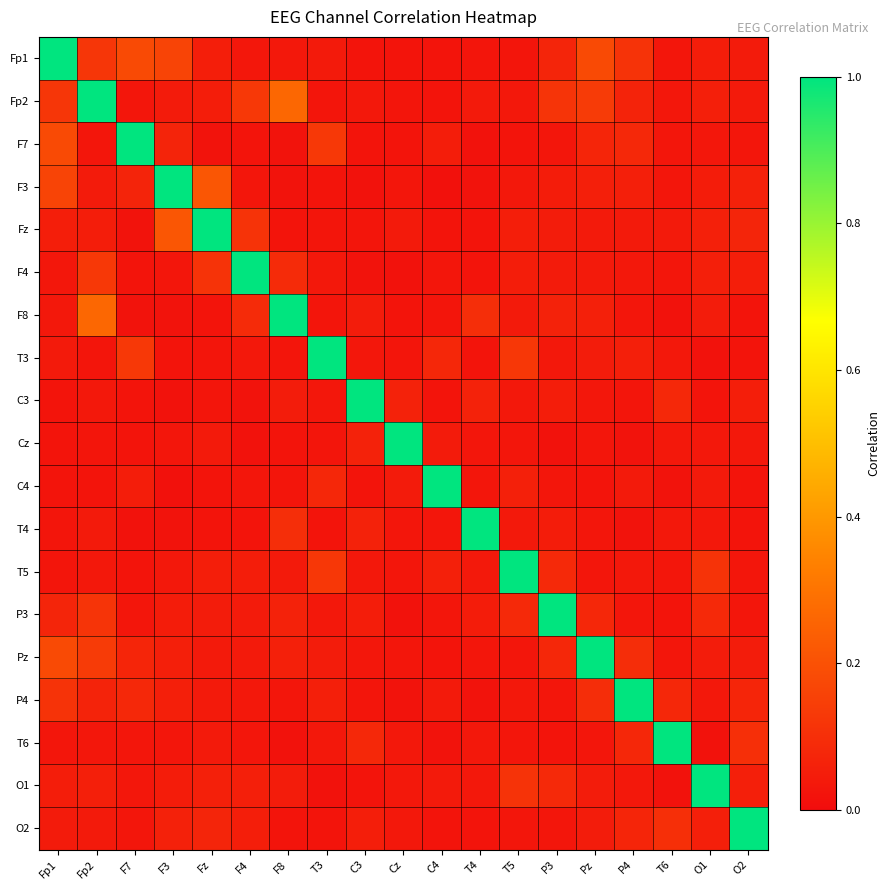

At which category is the sum across all series the highest?

Fp2